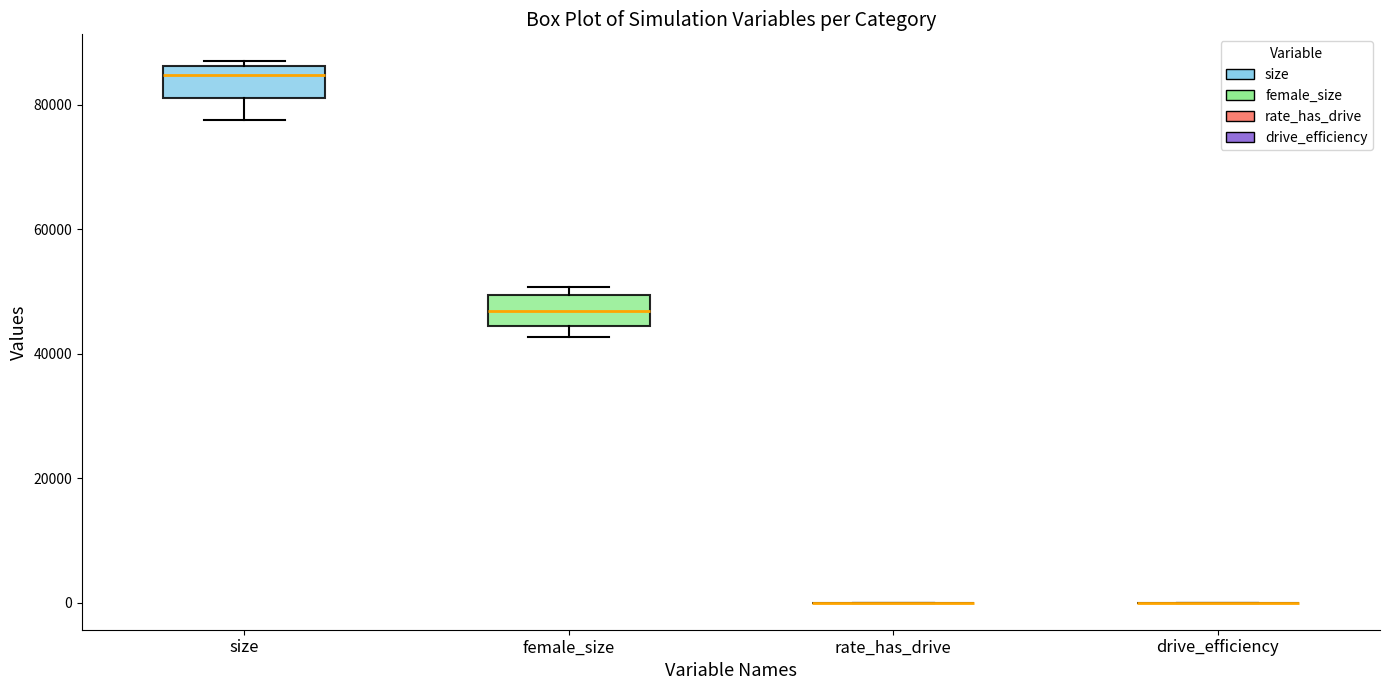

Reading left to right, read every box against the y-axis: the position of its median line, the range the box covers, and the ends of its whiskers. The values are not printed on the chart, so give them approximately, as read against the axis.

size: median 84000, box 82000 to 86000, whiskers 78000 to 86000 (just above the box's upper edge)
female_size: median 46000, box 44000 to 50000, whiskers 42000 to 50000 (just above the box's upper edge)
rate_has_drive: box collapsed to a line at 0, whiskers 0 to 0
drive_efficiency: box collapsed to a line at 0, whiskers 0 to 0